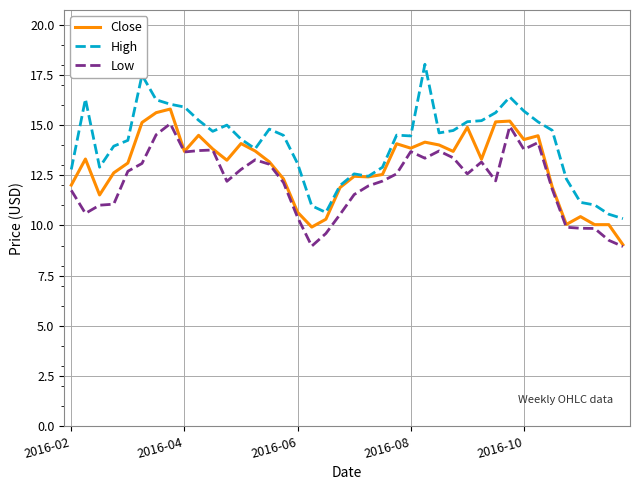

List the series in order of their overall mean, lowest first.

Low, Close, High